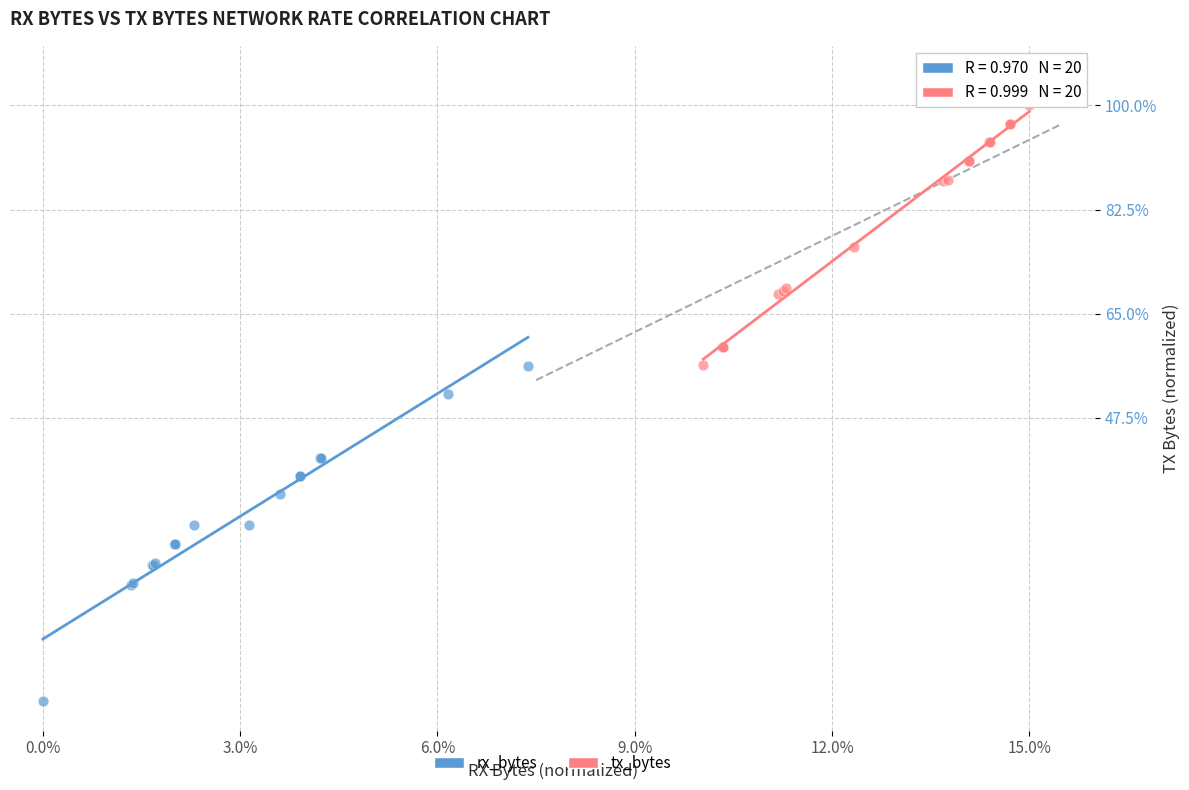

What are all the series names shown in the legend?

rx_bytes, tx_bytes